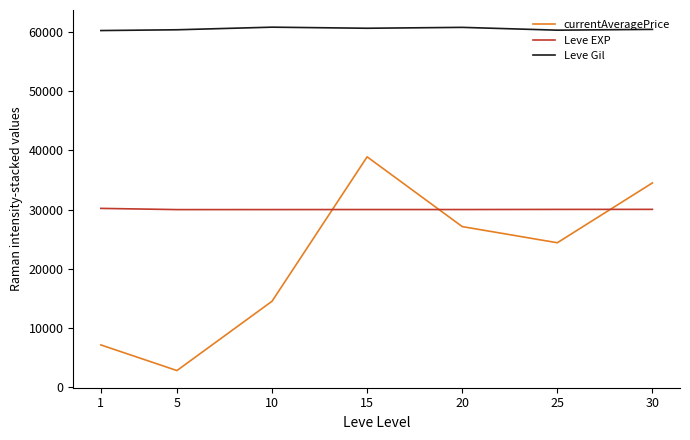

Which series ends up on top after the final intersection of currentAveragePrice and Leve EXP?

currentAveragePrice